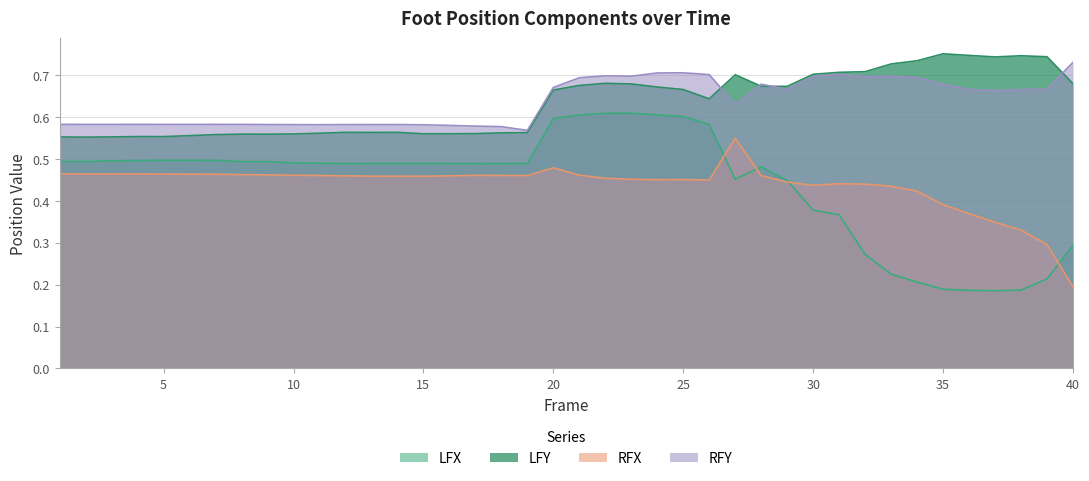

True or false: LFY and LFX cross at least once.

False